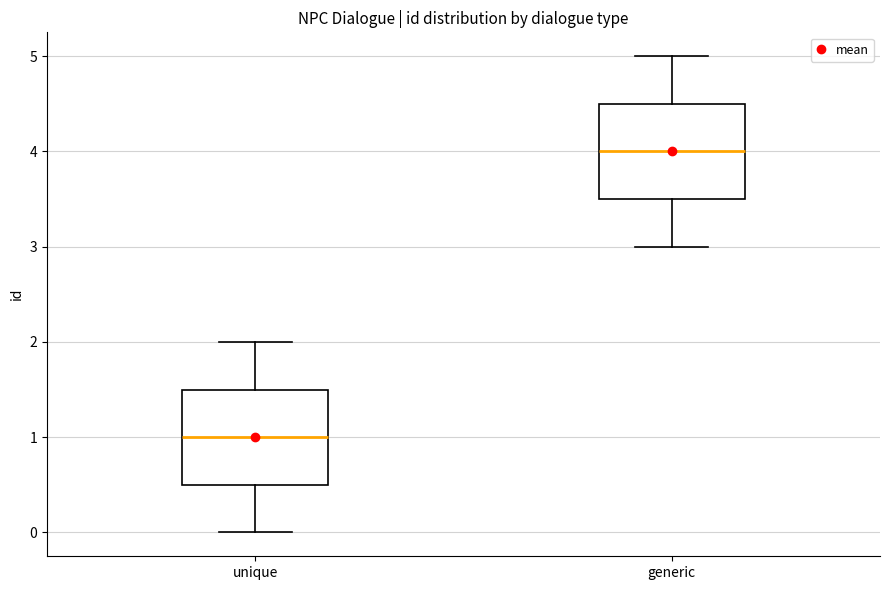

Reading left to right, transcribe this box plot: for each box, give where its median line is, the range the box spans, and where its two whiskers end, as read against the y-axis. The values are not printed on the chart, so give them approximately, as read against the axis.

unique: median 1.0, box 0.5 to 1.5, whiskers 0.0 to 2.0
generic: median 4.0, box 3.5 to 4.5, whiskers 3.0 to 5.0